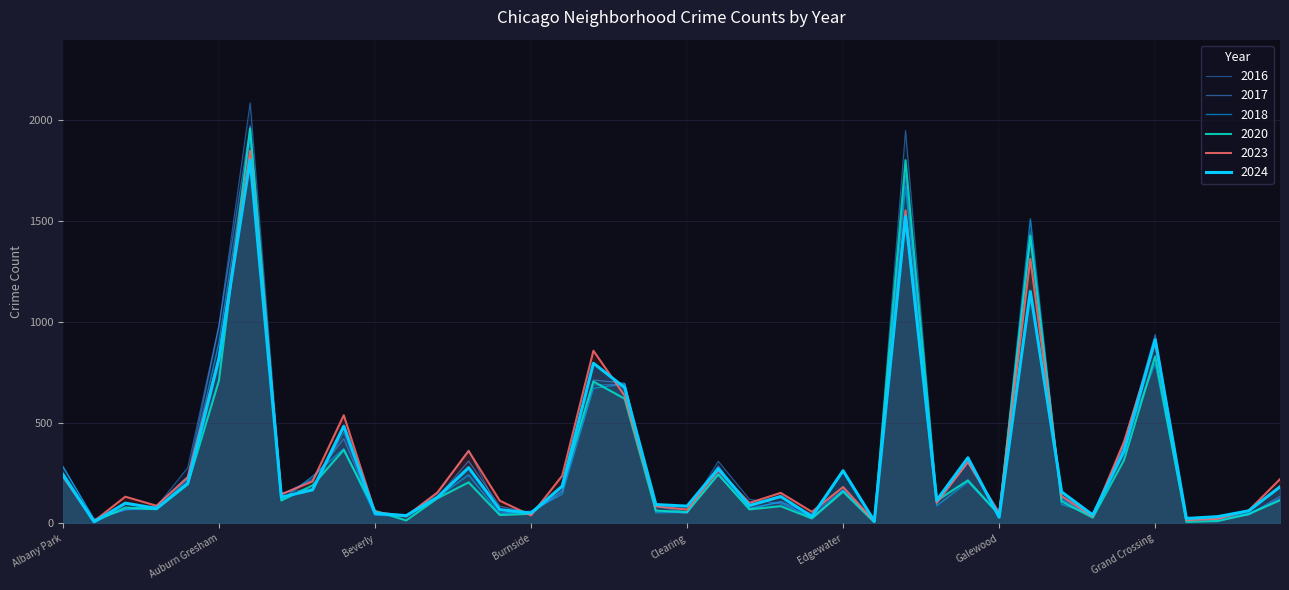

List the labels in order of 2017 value, smallest first.

Edison Park, Andersonville, Greektown, Grant Park, Gold Coast, Boystown, Hegewisch, Beverly, East Village, Clearing, Burnside, Galewood, Chinatown, Archer Heights, Dunning, Bucktown, Armour Square, East Side, Fuller Park, Garfield Ridge, Bridgeport, Hermosa, Avalon Park, Calumet Heights, Edgewater, Avondale, Ashburn, Albany Park, Douglas, Gage Park, Brighton Park, Grand Boulevard, Belmont Cragin, Chicago Lawn, Chatham, Grand Crossing, Auburn Gresham, Garfield Park, Englewood, Austin